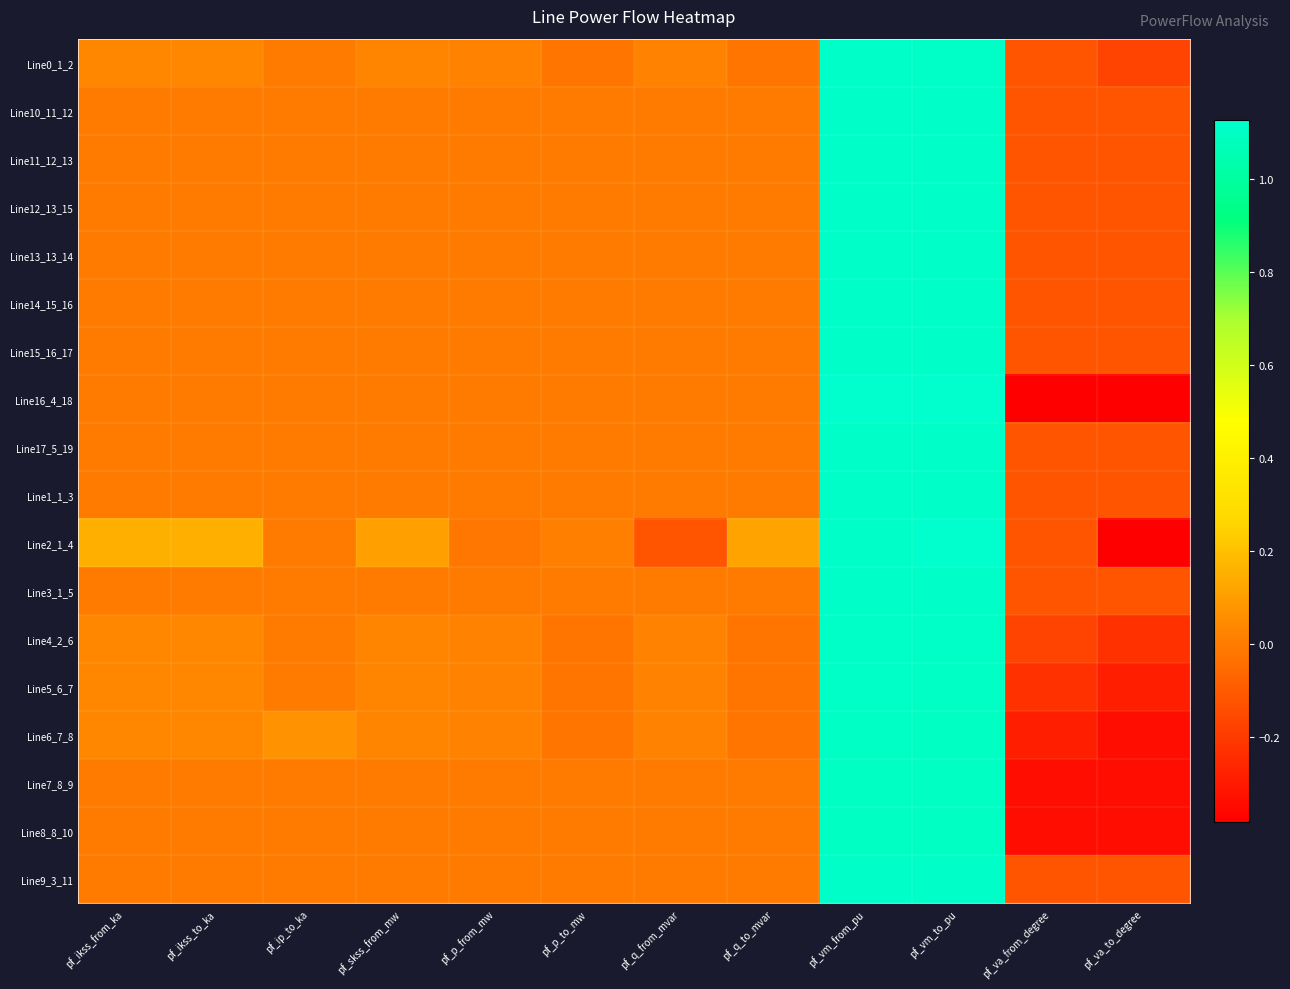

At which category is the sum across all series the highest?

pf_vm_to_pu